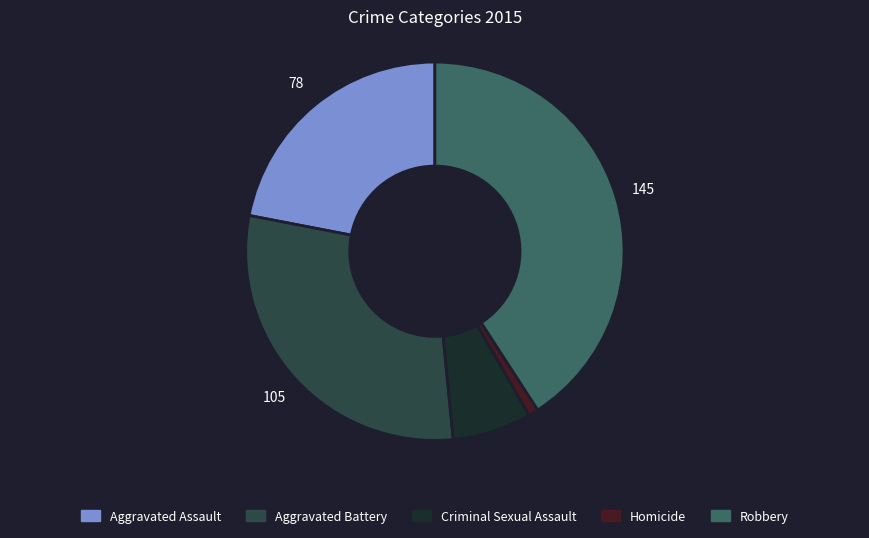

Between Aggravated Assault and Aggravated Battery, which is larger?

Aggravated Battery